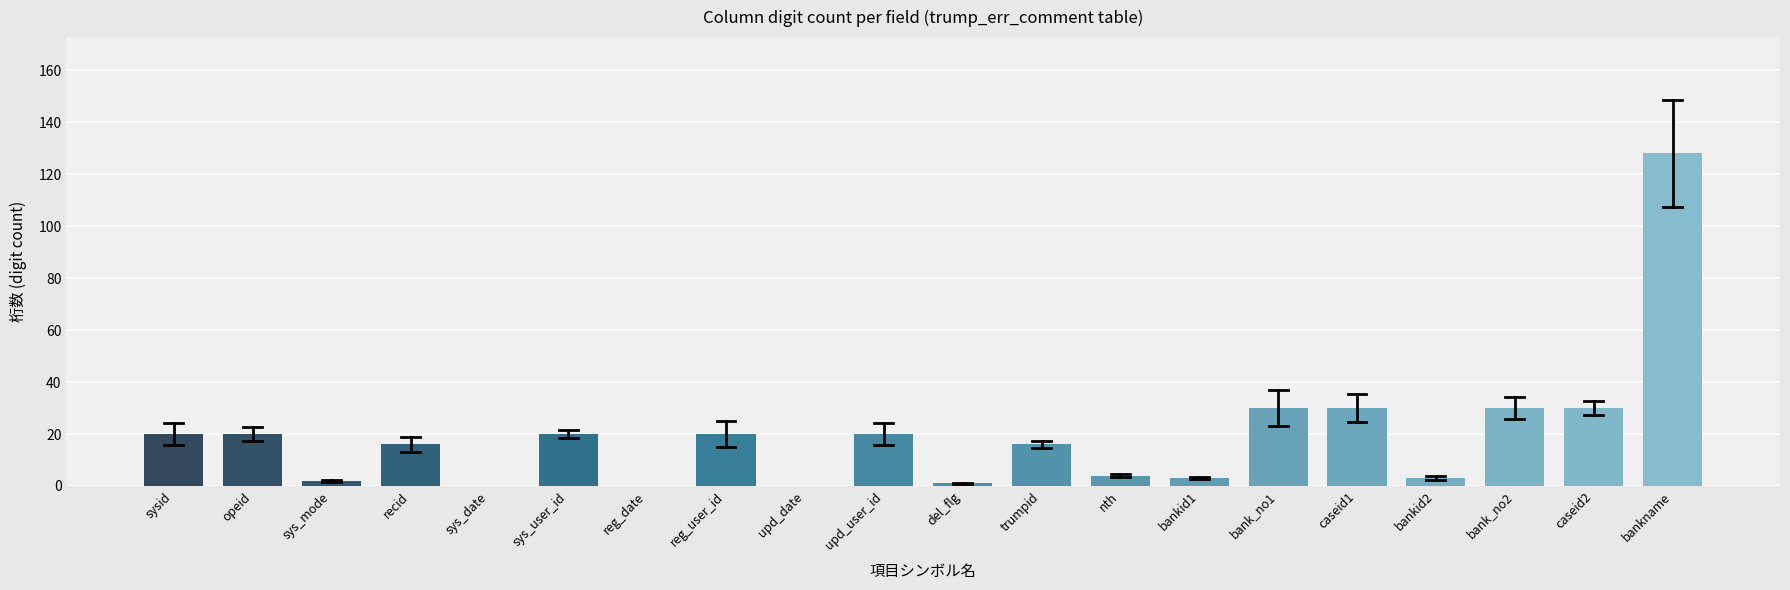

Reading left to right, transcribe all the data shown in this chart.

sysid=20	opeid=20	sys_mode=2	recid=16	sys_date=0	sys_user_id=20	reg_date=0	reg_user_id=20	upd_date=0	upd_user_id=20	del_flg=1	trumpid=16	nth=4	bankid1=3	bank_no1=30	caseid1=30	bankid2=3	bank_no2=30	caseid2=30	bankname=128